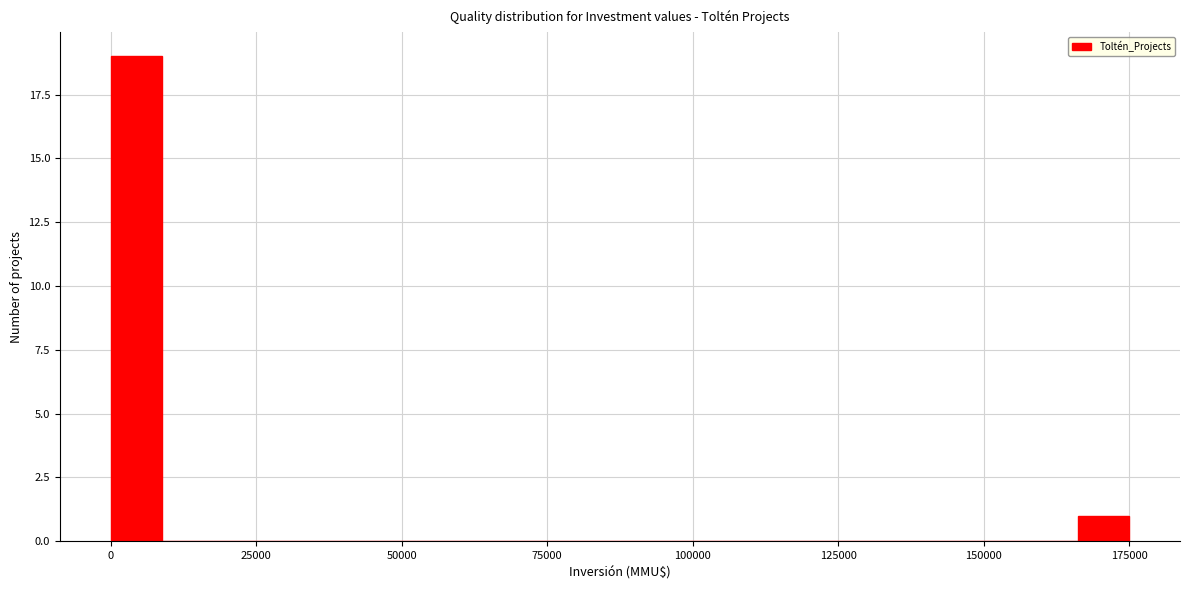

Read against the x-axis, roughly where is the centre of the tallest bar?

5000